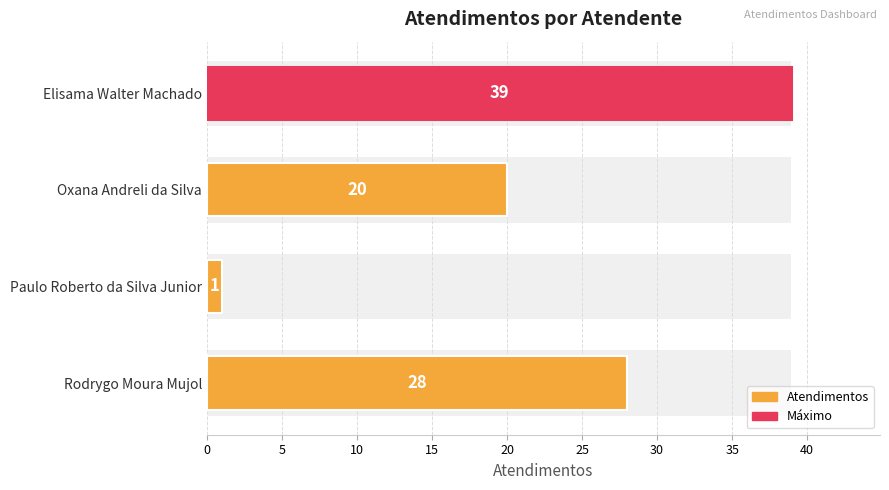

How many values are below 28?

2